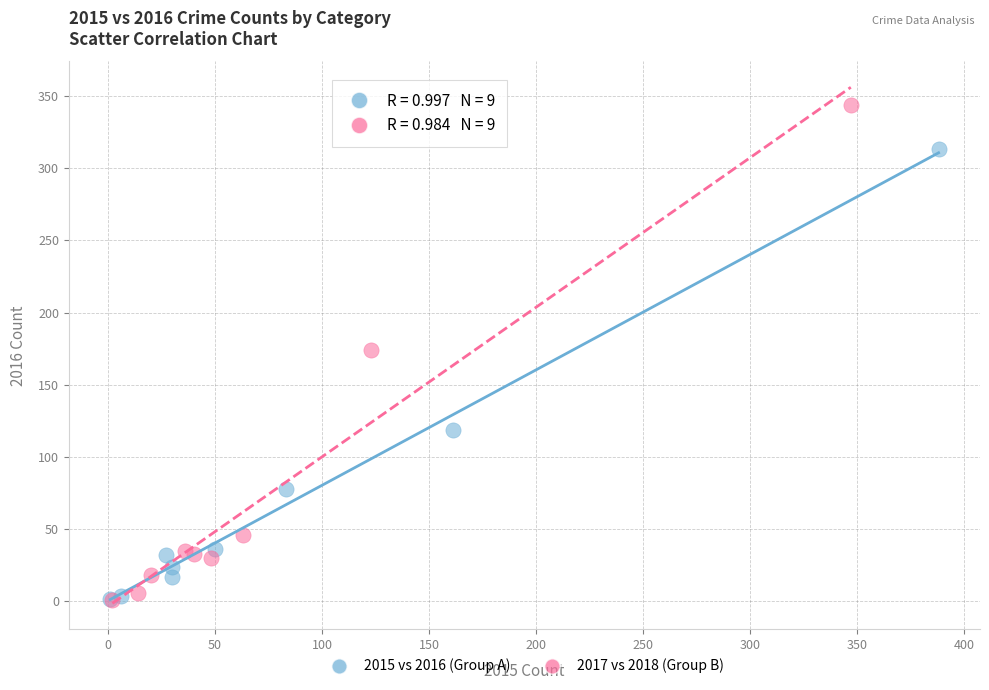

What are all the series names shown in the legend?

2015 vs 2016 (Group A), 2017 vs 2018 (Group B)